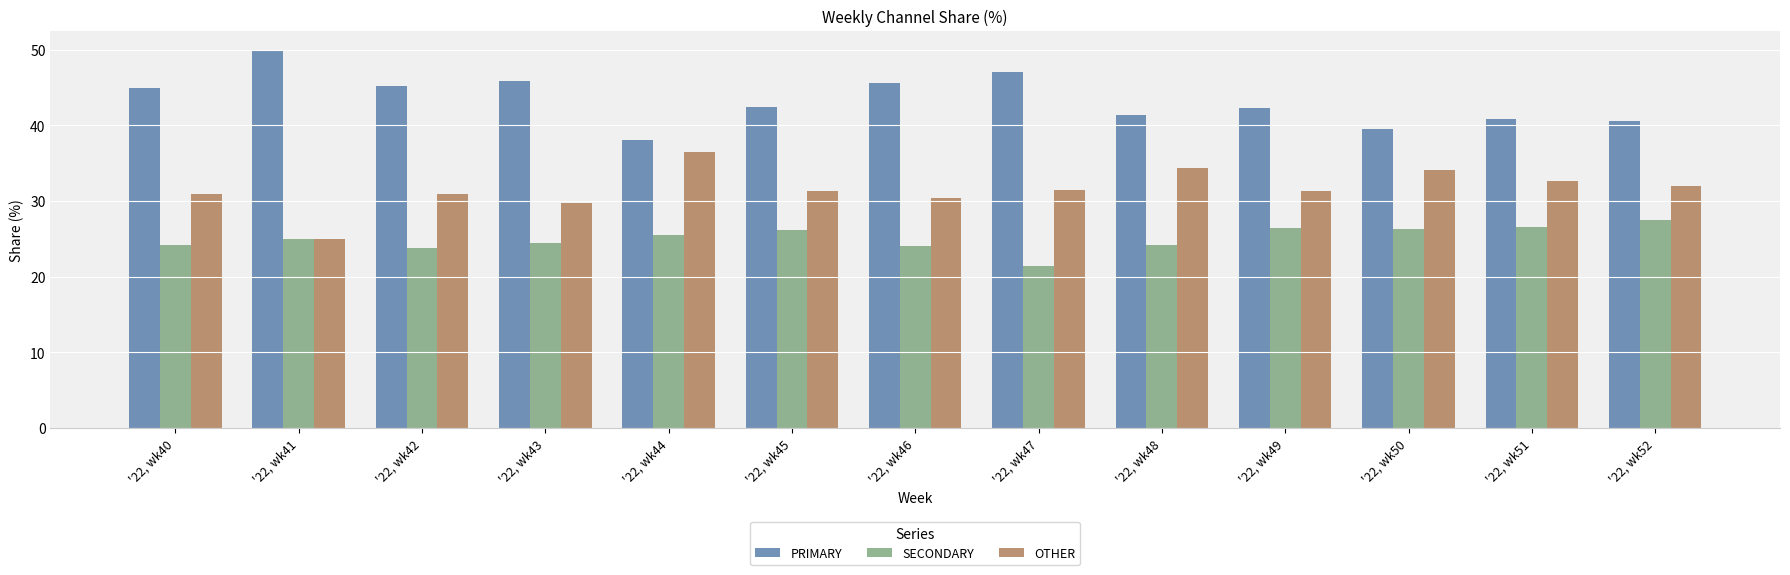

What is the value of the PRIMARY bar at the 2nd from the left?

50.0